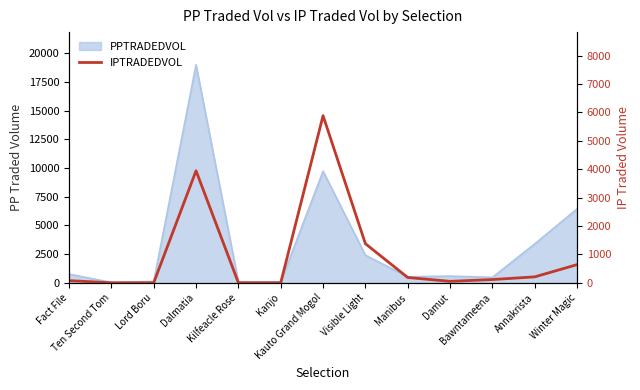

Reading left to right, what are all the values shown in this chart?

Fact File=75.0	Ten Second Tom=0.0	Lord Boru=0.0	Dalmatia=3943.1	Kilfeacle Rose=0.5	Kanjo=0.0	Kauto Grand Mogol=5882.5	Visible Light=1375.7	Manibus=186.0	Damut=50.6	Bawntameena=114.1	Annakrista=208.2	Winter Magic=639.4